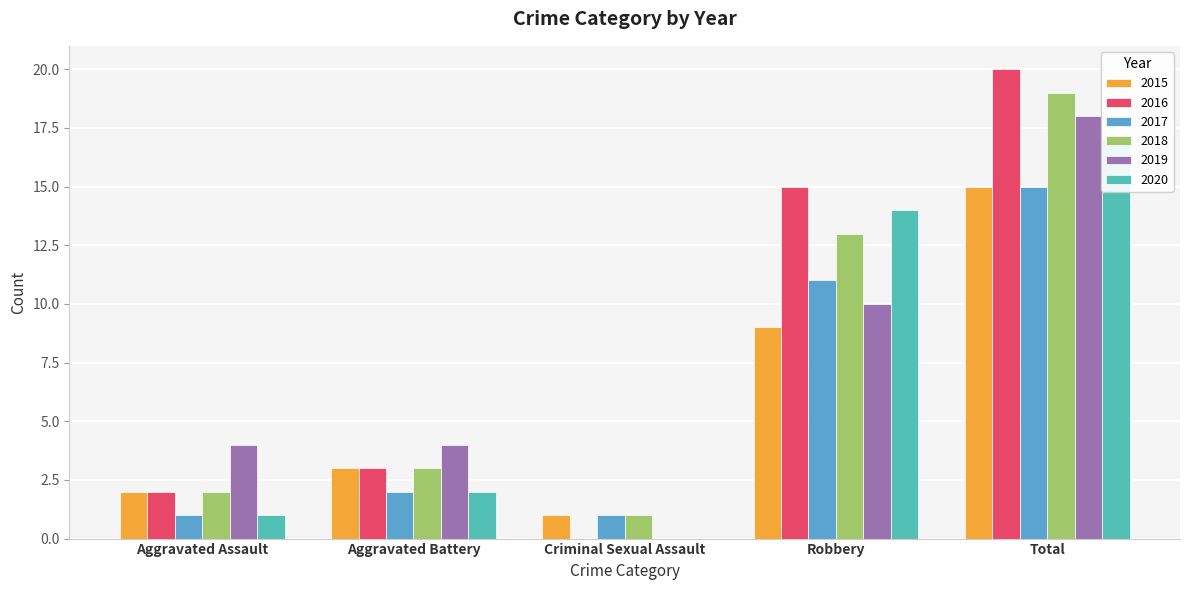

Reading left to right, list all the values displayed in this chart.

2015: Aggravated Assault=2	Aggravated Battery=3	Criminal Sexual Assault=1	Robbery=9	Total=15
2016: Aggravated Assault=2	Aggravated Battery=3	Criminal Sexual Assault=0	Robbery=15	Total=20
2017: Aggravated Assault=1	Aggravated Battery=2	Criminal Sexual Assault=1	Robbery=11	Total=15
2018: Aggravated Assault=2	Aggravated Battery=3	Criminal Sexual Assault=1	Robbery=13	Total=19
2019: Aggravated Assault=4	Aggravated Battery=4	Criminal Sexual Assault=0	Robbery=10	Total=18
2020: Aggravated Assault=1	Aggravated Battery=2	Criminal Sexual Assault=0	Robbery=14	Total=17